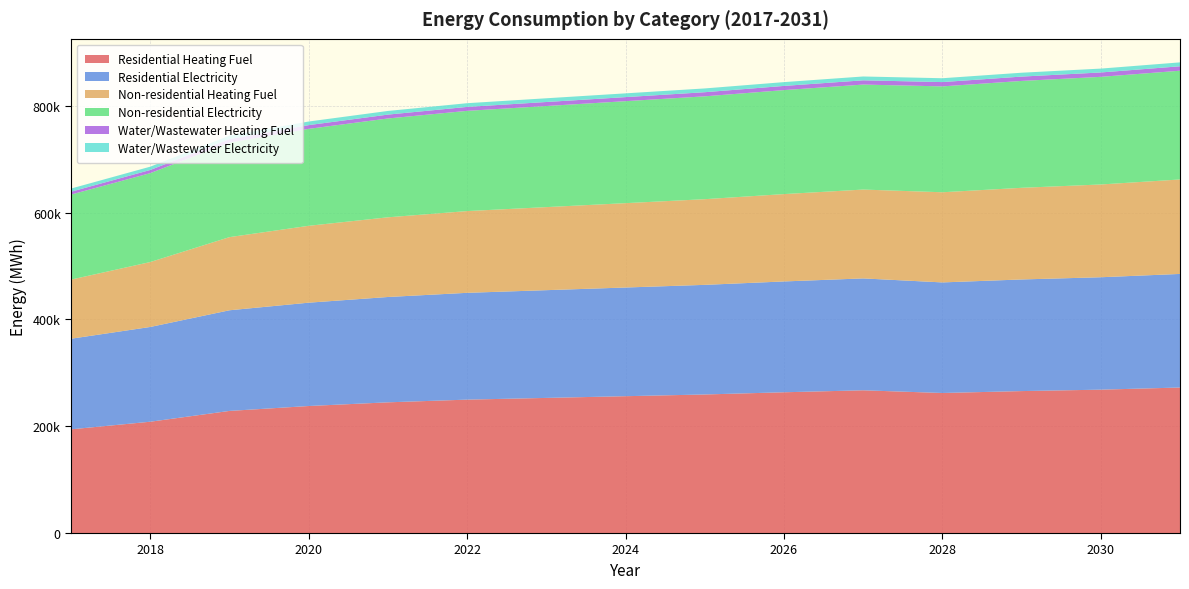

Reading right to left, list all the values displayed in this chart.

Residential Heating Fuel: 2031=272385.8	2030=268377.0	2029=265704.5	2028=262141.2	2027=267167.2	2026=263491.8	2025=259357.0	2024=256141.0	2023=252925.1	2022=249709.1	2021=244655.5	2020=237764.2	2019=228575.7	2018=208361.2	2017=194119.1
Residential Electricity: 2031=212646.2	2030=210436.1	2029=208962.6	2028=206998.1	2027=209468.5	2026=207463.9	2025=205208.6	2024=203454.6	2023=201700.5	2022=199946.4	2021=197190.1	2020=193431.4	2019=188419.8	2018=177394.2	2017=169626.2
Non-residential Heating Fuel: 2031=176810.8	2030=173661.3	2029=171561.7	2028=168762.1	2027=166312.5	2026=163513.0	2025=160363.5	2024=157913.9	2023=155464.3	2022=153014.7	2021=149165.3	2020=143916.2	2019=136917.3	2018=121519.8	2017=110671.6
Non-residential Electricity: 2031=203596.4	2030=201480.4	2029=200069.7	2028=198188.7	2027=196542.9	2026=194662.0	2025=192545.9	2024=190900.1	2023=189254.2	2022=187608.4	2021=185022.1	2020=181495.4	2019=176793.0	2018=166447.8	2017=159159.2
Water/Wastewater Heating Fuel: 2031=8297.1	2030=8182.2	2029=8126.0	2028=8045.5	2027=7951.2	2026=7827.8	2025=7708.9	2024=7605.8	2023=7509.8	2022=7402.3	2021=7227.7	2020=6988.4	2019=6653.9	2018=5905.4	2017=5368.7
Water/Wastewater Electricity: 2031=7299.0	2030=7252.2	2029=7239.5	2028=7218.2	2027=7178.6	2026=7119.4	2025=7071.2	2024=7024.3	2023=6984.2	2022=6933.6	2021=6849.0	2020=6732.9	2019=6563.8	2018=6179.5	2017=5898.4